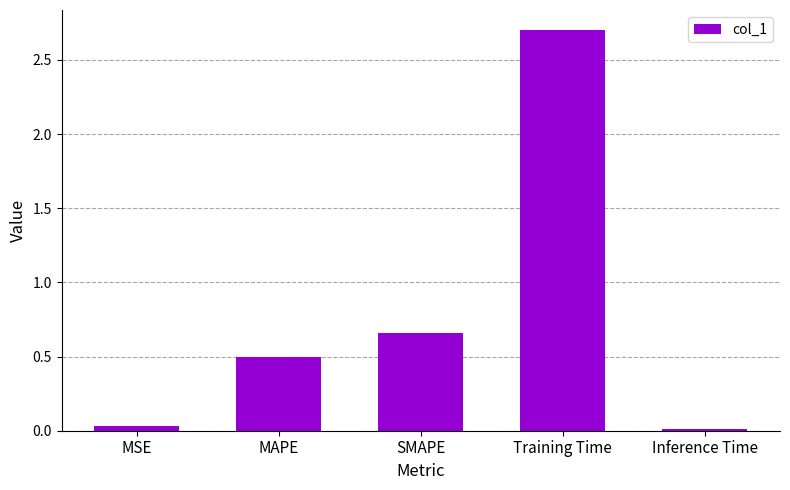

The chart shows a value of 0.5 at MAPE. True or false?

True